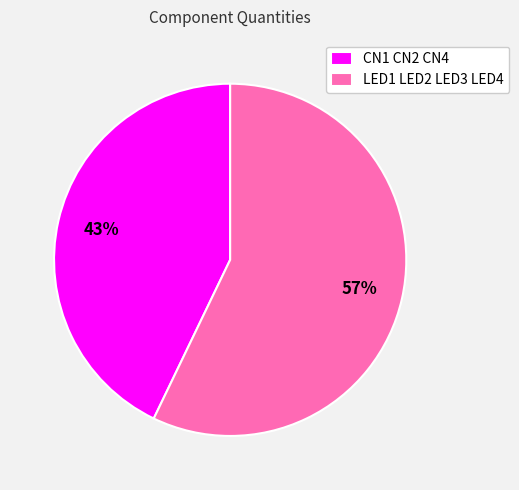

What is the majority slice?

LED1 LED2 LED3 LED4